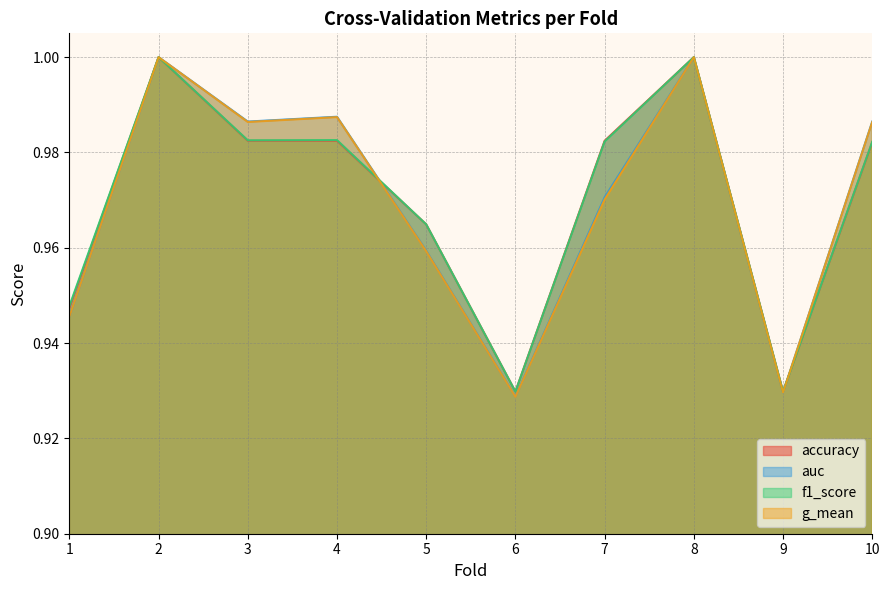

What is the difference between the maximum and minimum values in the accuracy series?

0.1